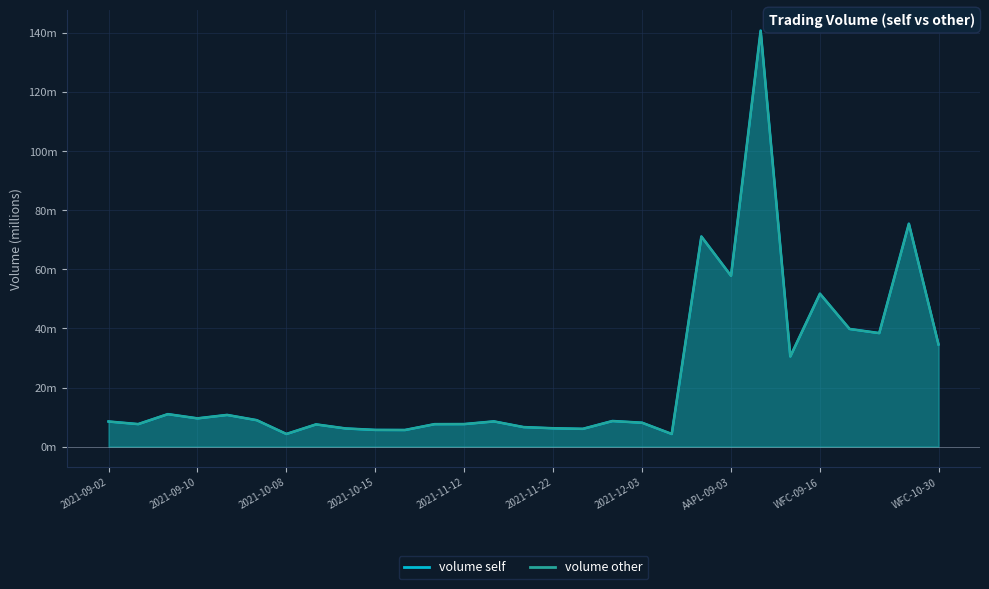

Which series has the largest total across all categories?

volume_self